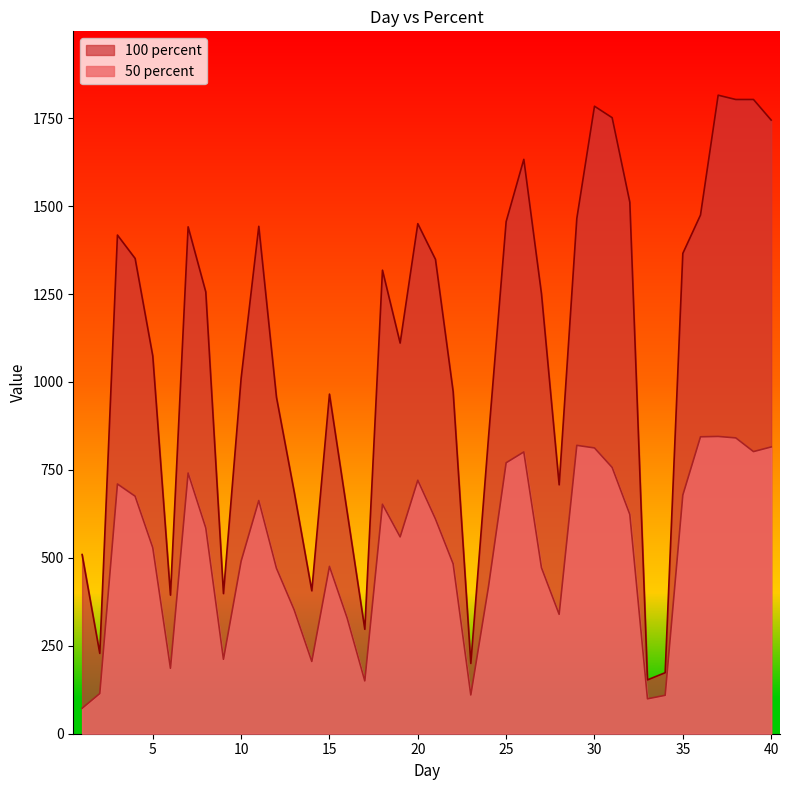

At which label is 100 percent closest to 984?

22